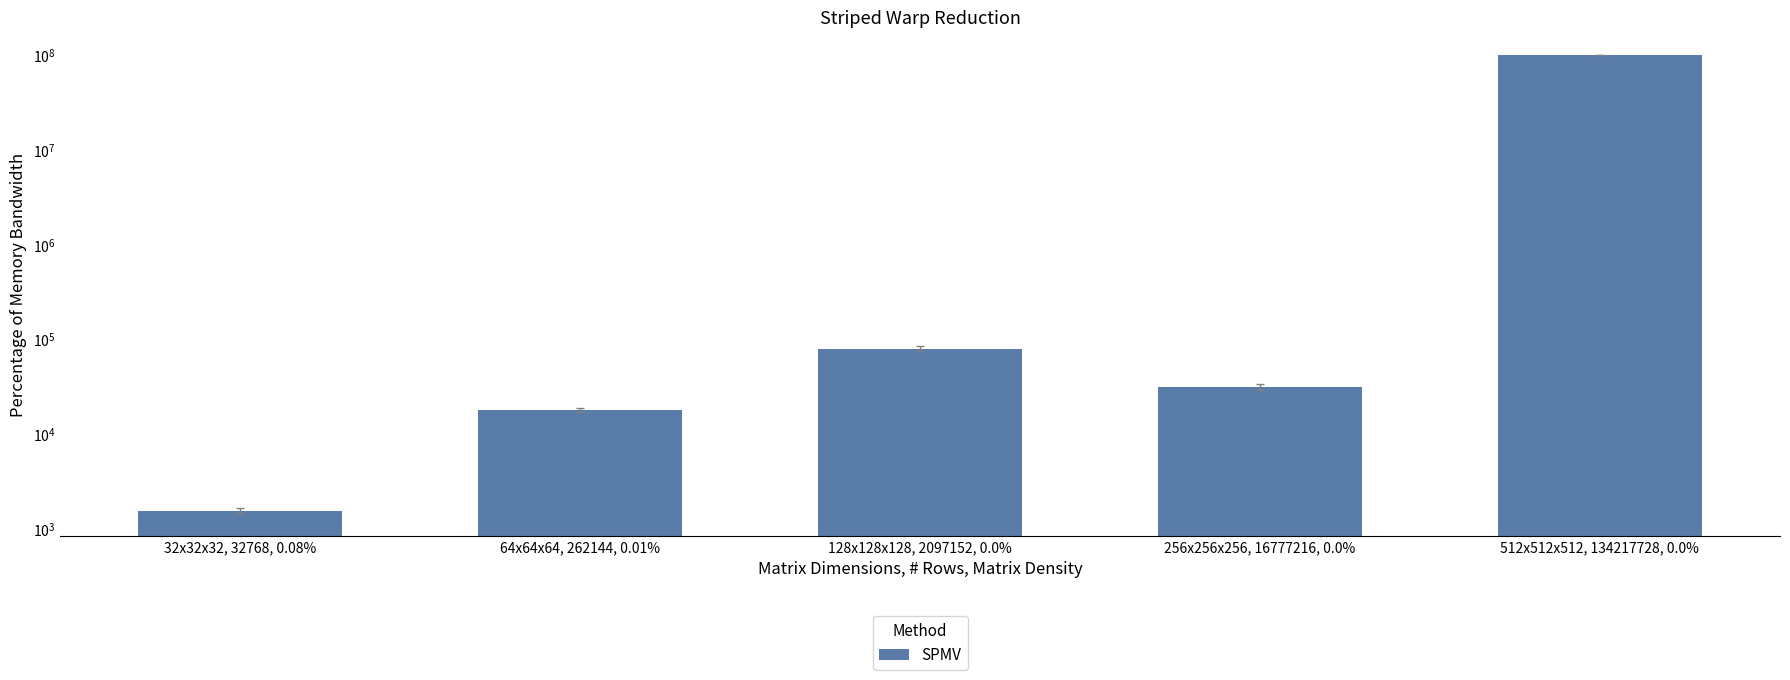

Rank the categories by value from lowest to highest.

32x32x32, 32768, 0.08%, 64x64x64, 262144, 0.01%, 256x256x256, 16777216, 0.0%, 128x128x128, 2097152, 0.0%, 512x512x512, 134217728, 0.0%